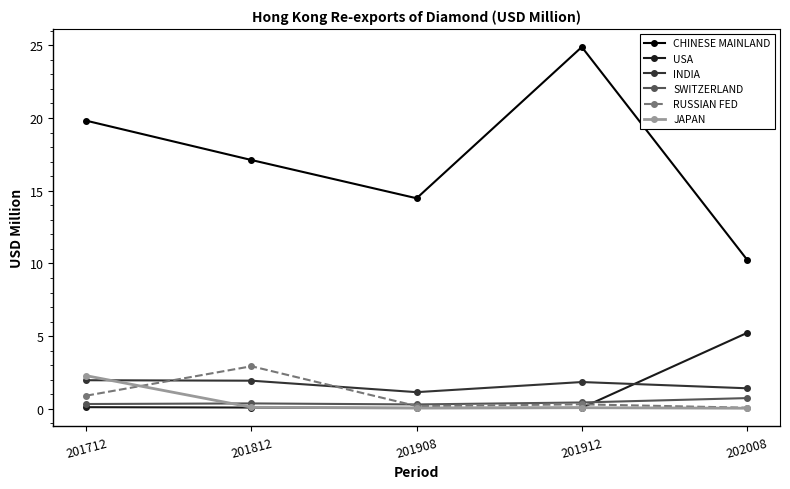

Does the chart have visible grid lines?

No